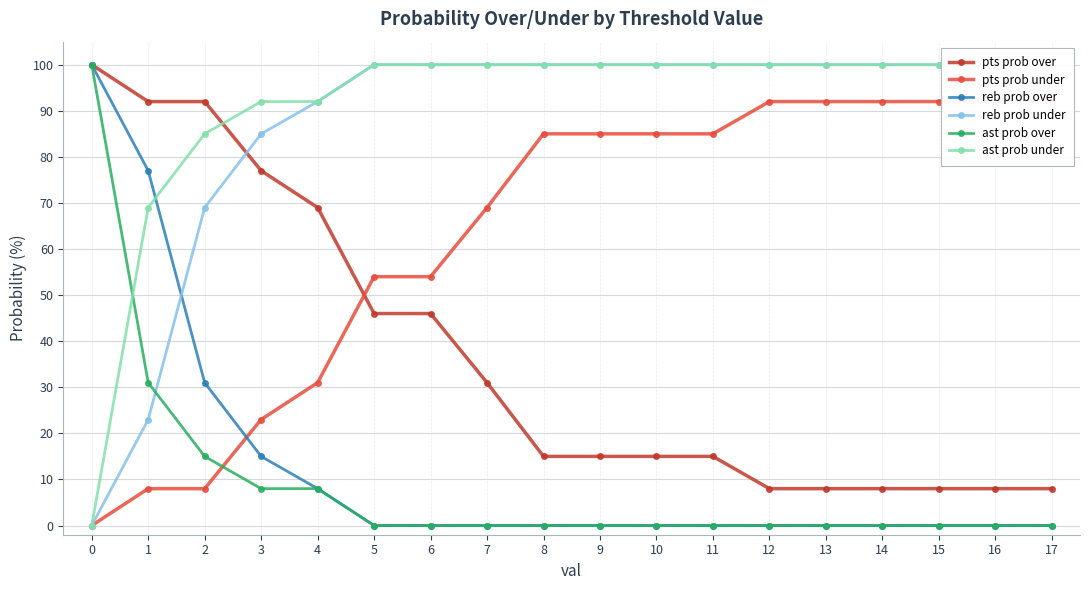

Rank the series by their maximum value, from lowest to highest.

pts prob under, pts prob over, reb prob over, reb prob under, ast prob over, ast prob under